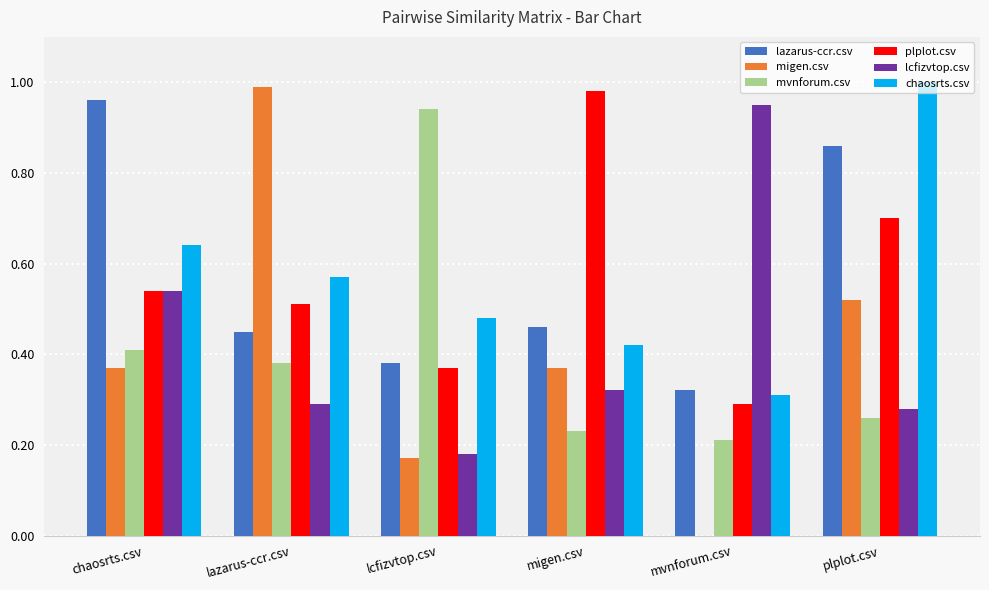

Between lazarus-ccr.csv and migen.csv, which series saw the biggest shift?

migen.csv